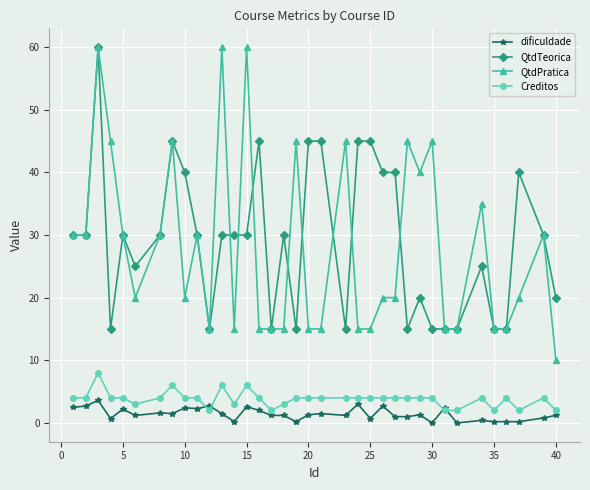

What are all the series names shown in the legend?

dificuldade, QtdTeorica, QtdPratica, Creditos